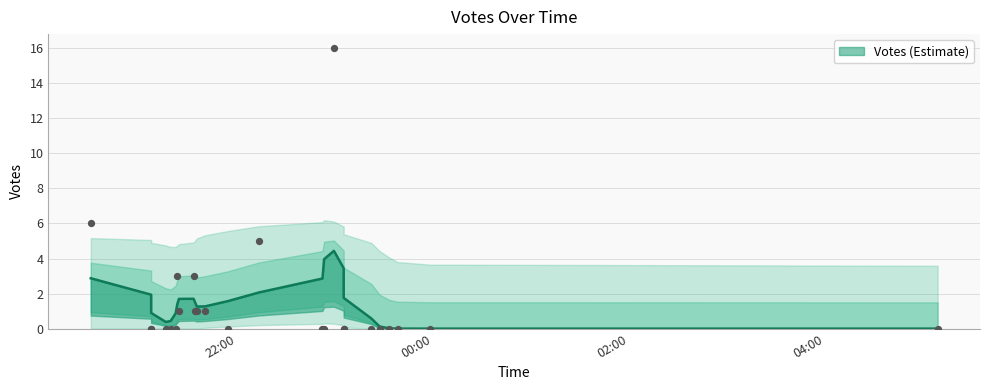

Which has a higher value, 2019-09-20 23:38 or 2019-09-20 21:33?

2019-09-20 21:33